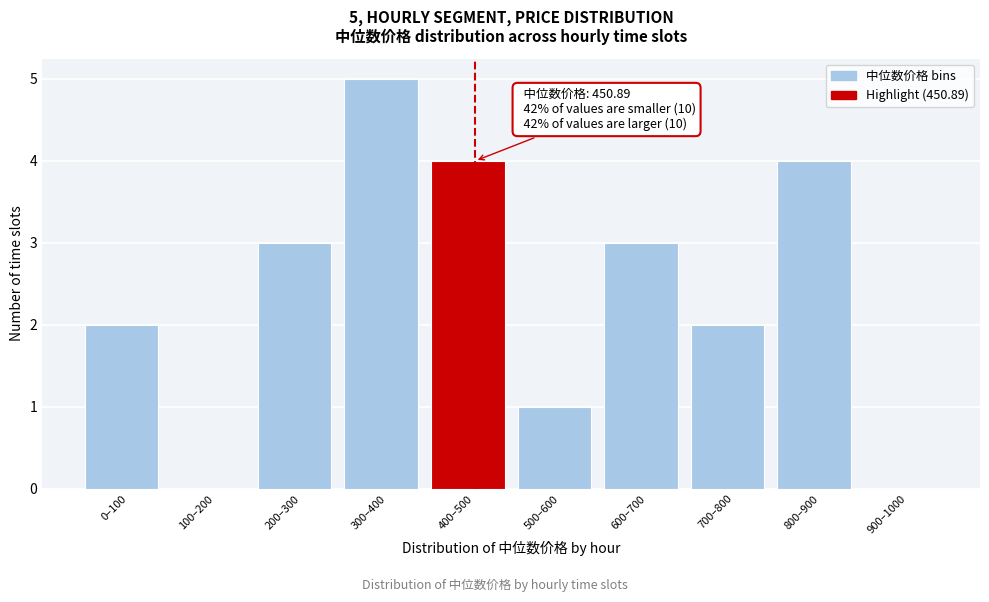

Reading left to right, what are all the values shown in this chart?

0–100=2	100–200=0	200–300=3	300–400=5	400–500=4	500–600=1	600–700=3	700–800=2	800–900=4	900–1000=0